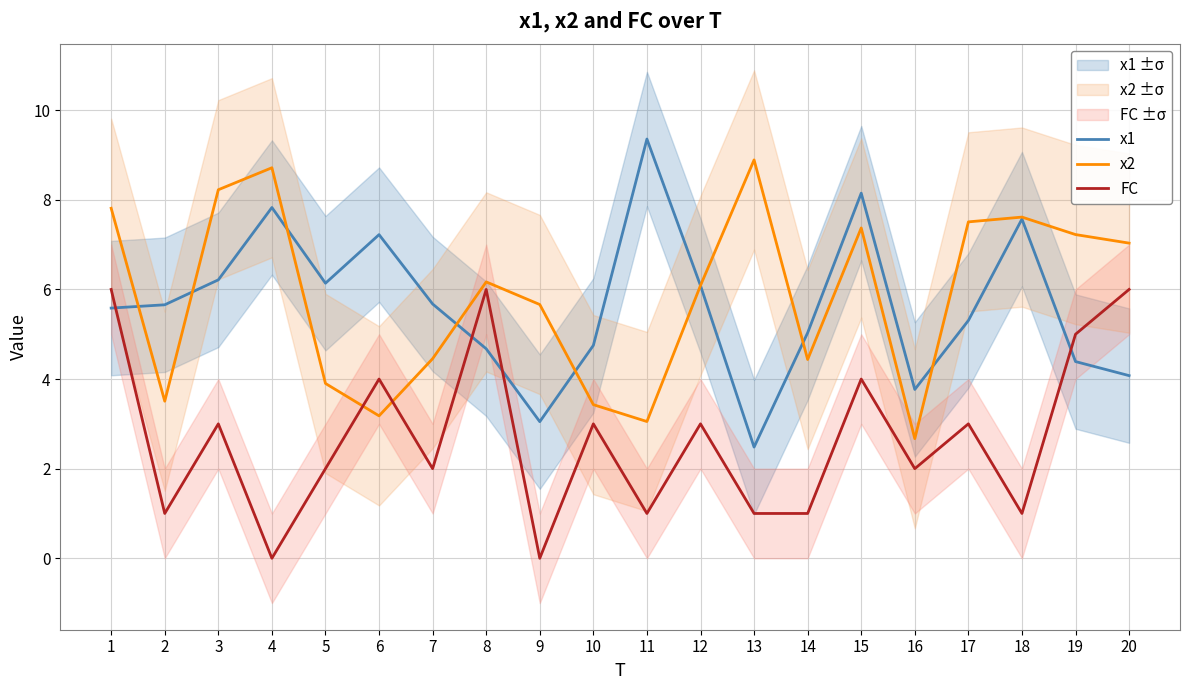

Which has a higher value, 14 or 7?

7